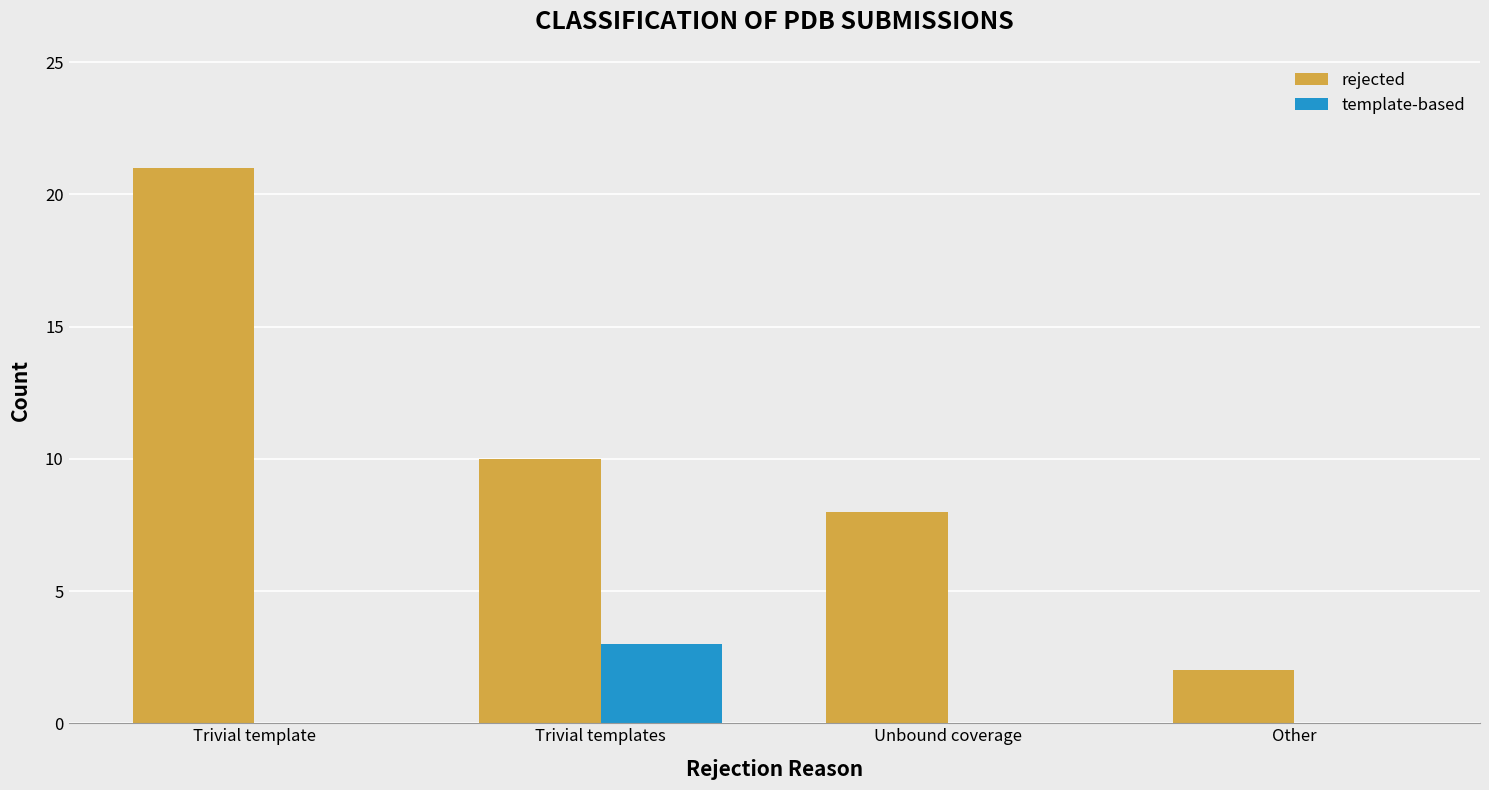

What is the average value of the template-based series?

1